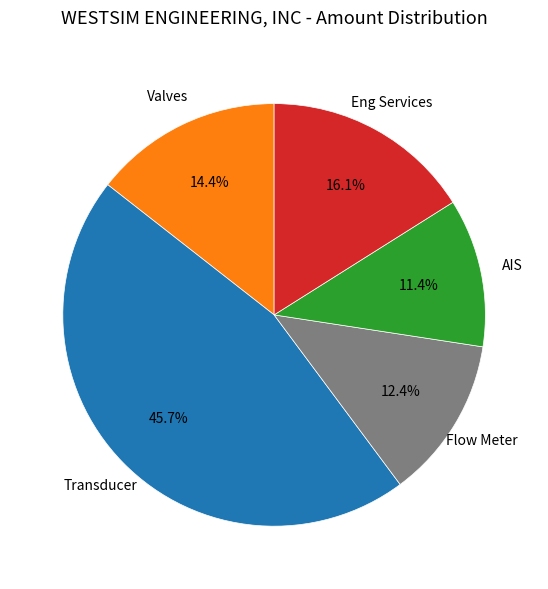

Is there any slice that represents more than half of the pie?

No